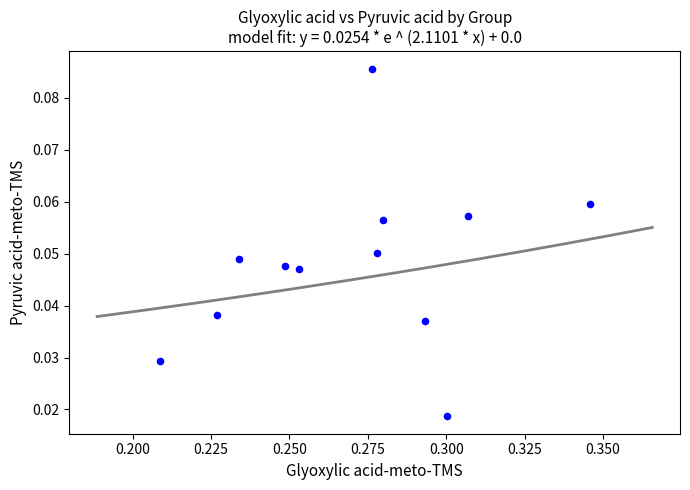

What is the average X value?

0.3